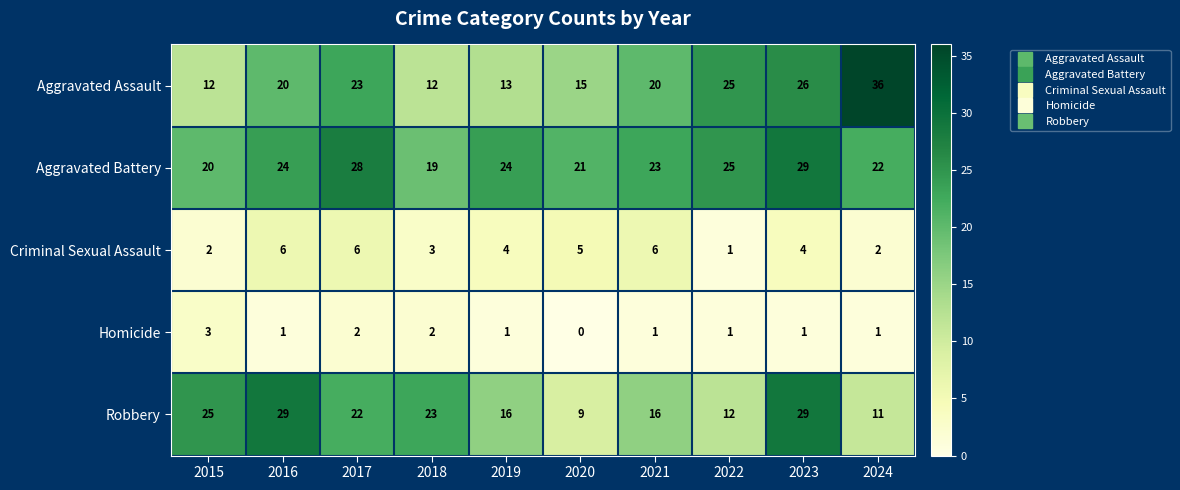

At 2020, list the series in order from largest to smallest.

Aggravated Battery, Aggravated Assault, Robbery, Criminal Sexual Assault, Homicide